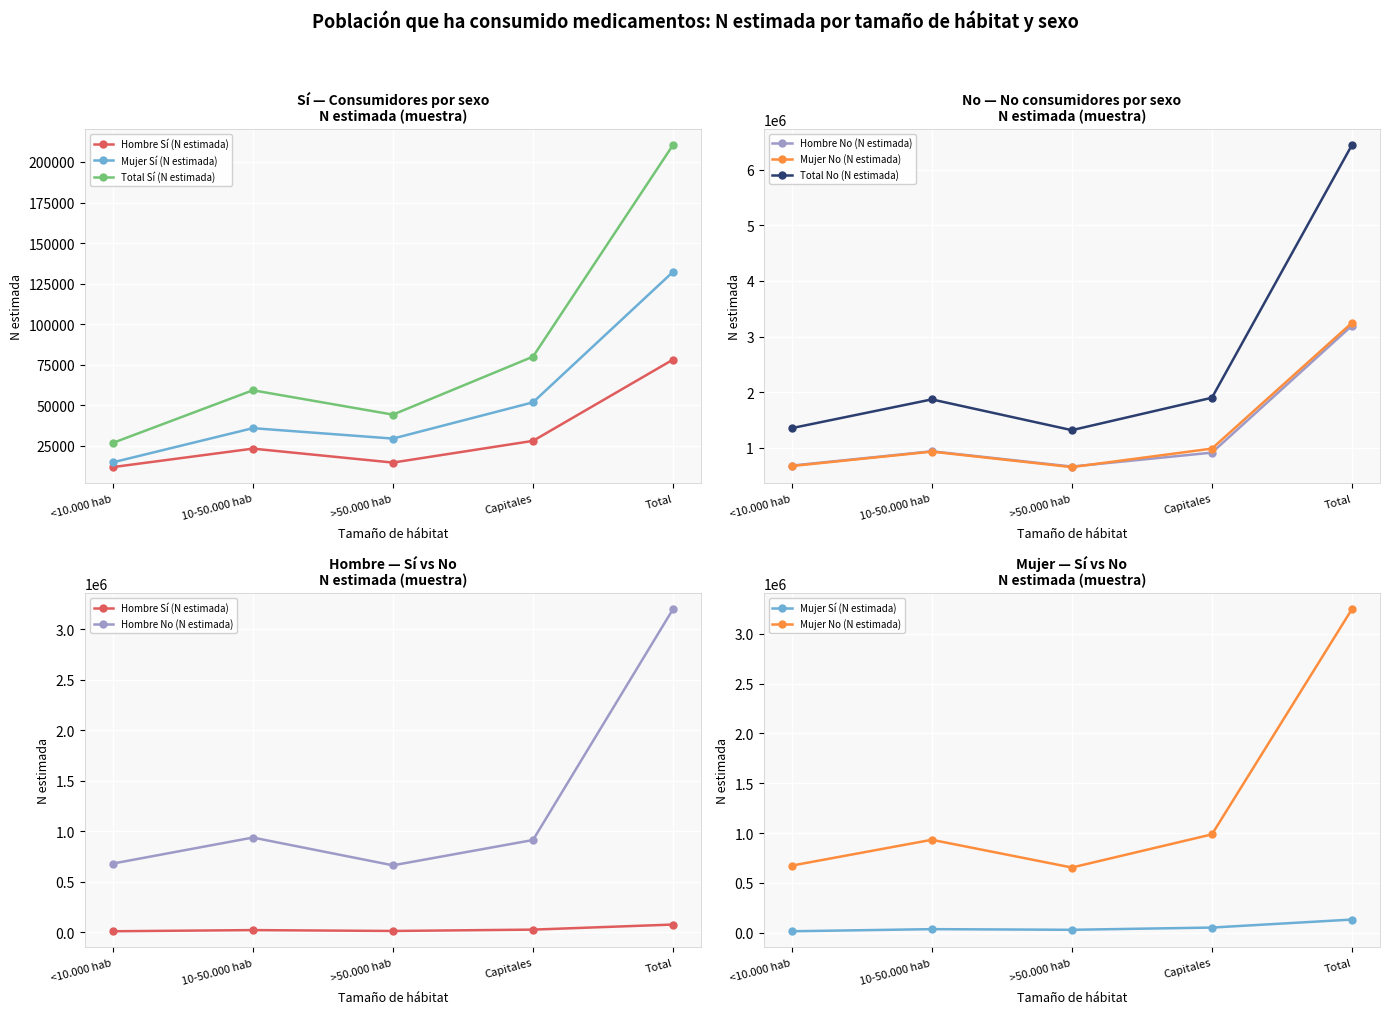

At which category does the chart reach its peak across all series?

Total